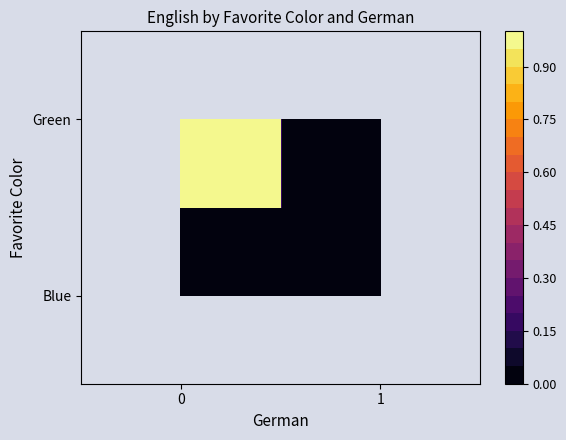

Count the number of categories in the chart.

2